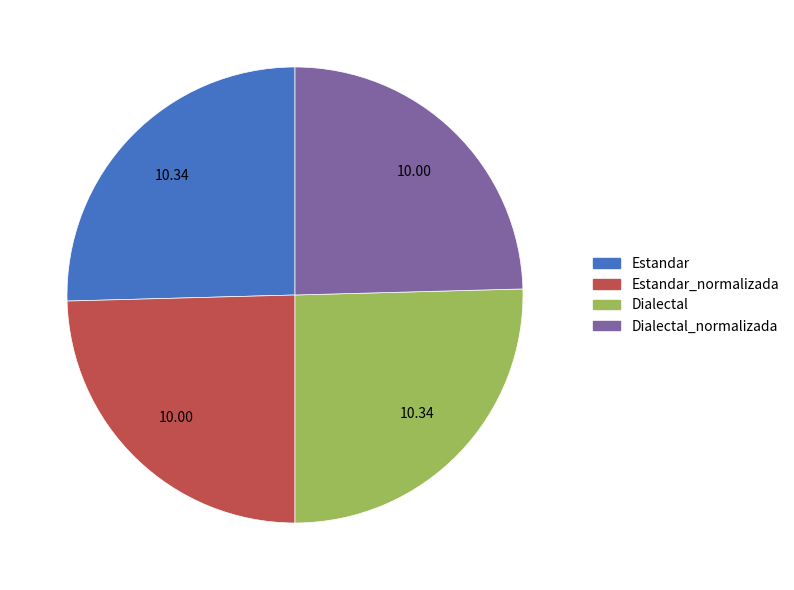

Is there a majority slice in this chart?

No